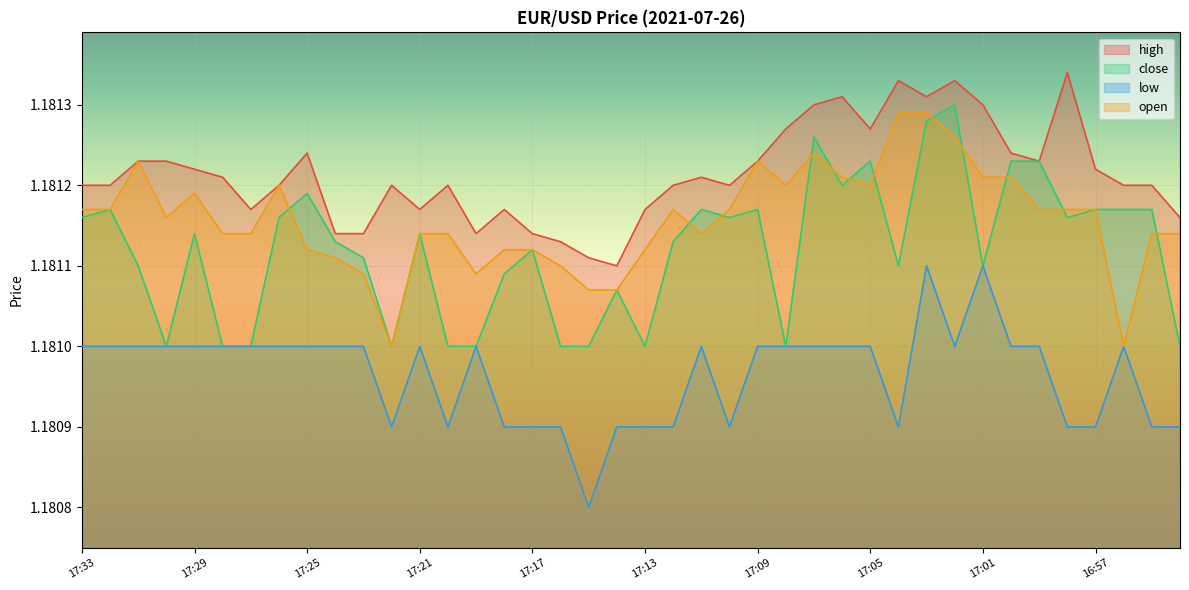

How many lines are shown in the chart?

4